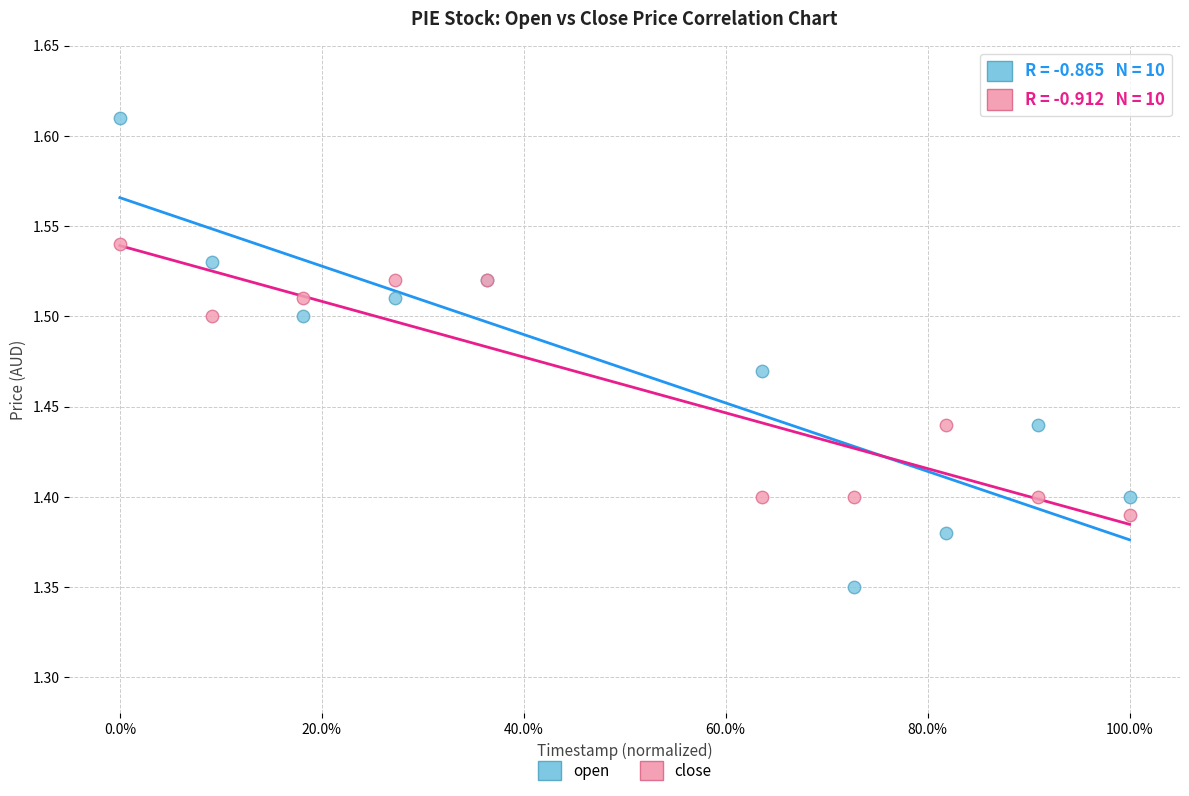

Which series reaches the maximum Y coordinate?

open